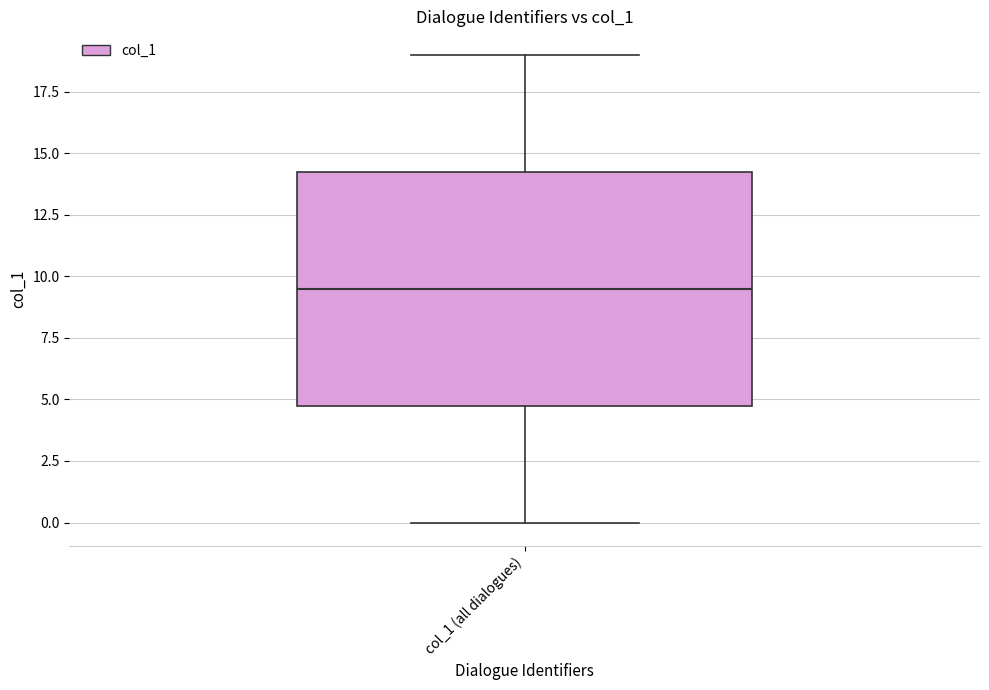

Read this box plot against the y-axis: the position of the median line, the range covered by the box, and the ends of both whiskers. The values are not printed on the chart, so give them approximately, as read against the axis.

median 9.5, box 5.0 to 14.5, whiskers 0.0 to 19.0